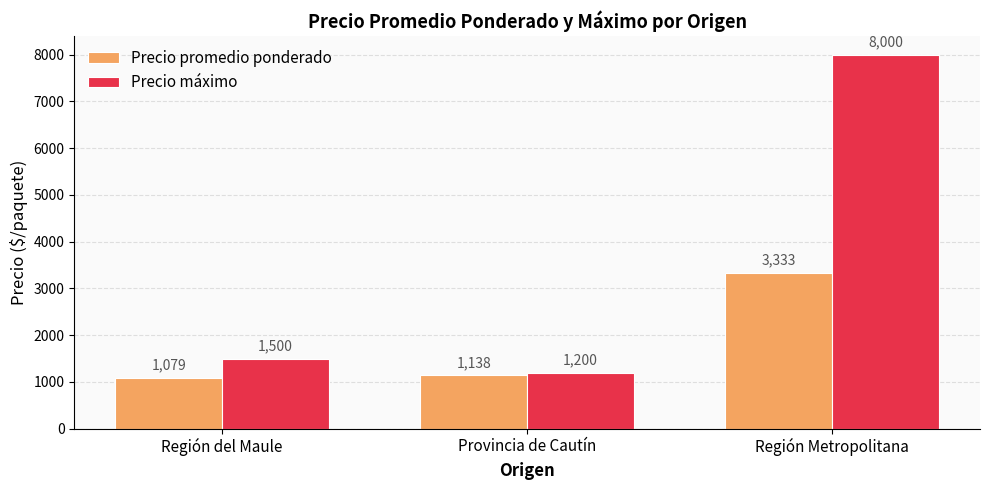

What is the value of the Precio máximo bar at the 2nd from the left?

1200